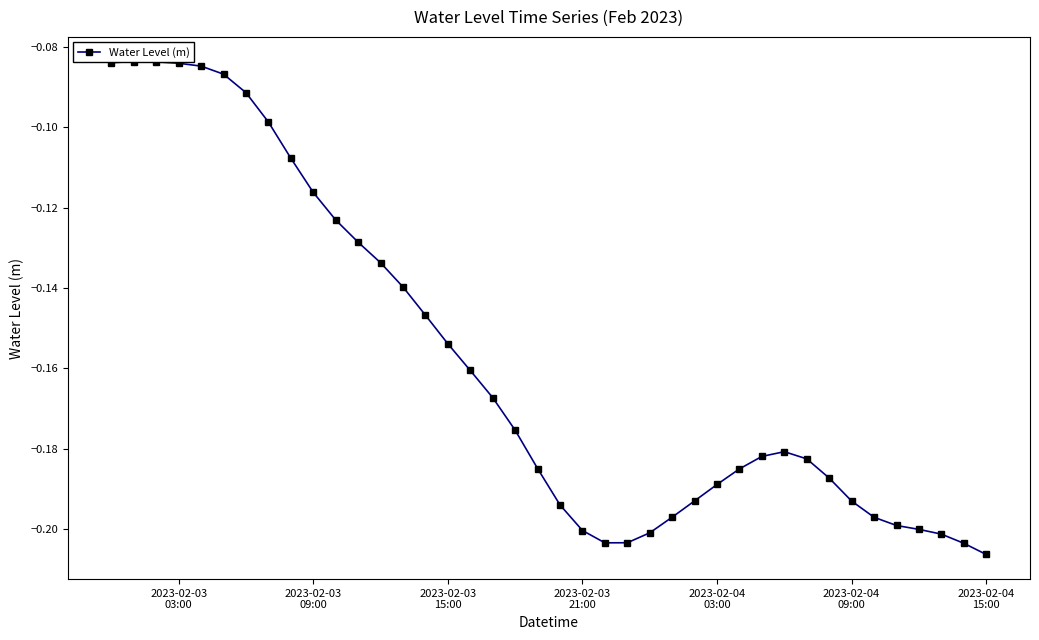

Reading right to left, what are all the values shown in this chart?

-0.2	-0.2	-0.2	-0.2	-0.2	-0.2	-0.2	-0.2	-0.2	-0.2	-0.2	-0.2	-0.2	-0.2	-0.2	-0.2	-0.2	-0.2	-0.2	-0.2	-0.2	-0.2	-0.2	-0.2	-0.2	-0.1	-0.1	-0.1	-0.1	-0.1	-0.1	-0.1	-0.1	-0.1	-0.1	-0.1	-0.1	-0.1	-0.1	-0.1